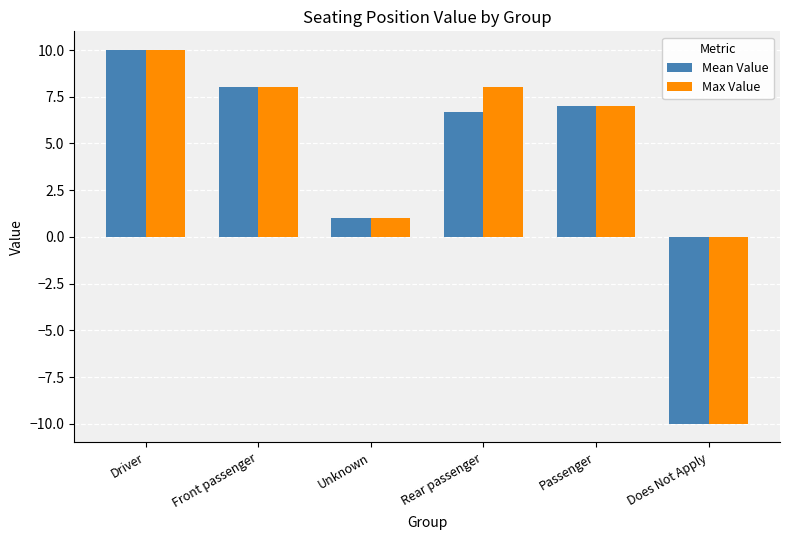

Which label corresponds to the smallest value in the chart?

Does Not Apply